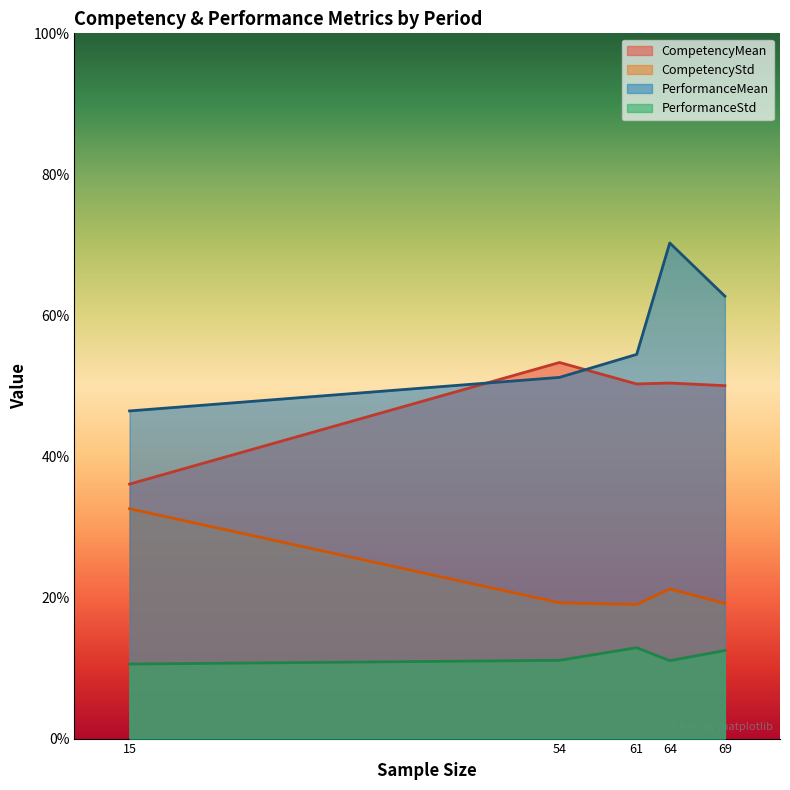

What is the value of the PerformanceStd point at the 5th from the left?

0.1